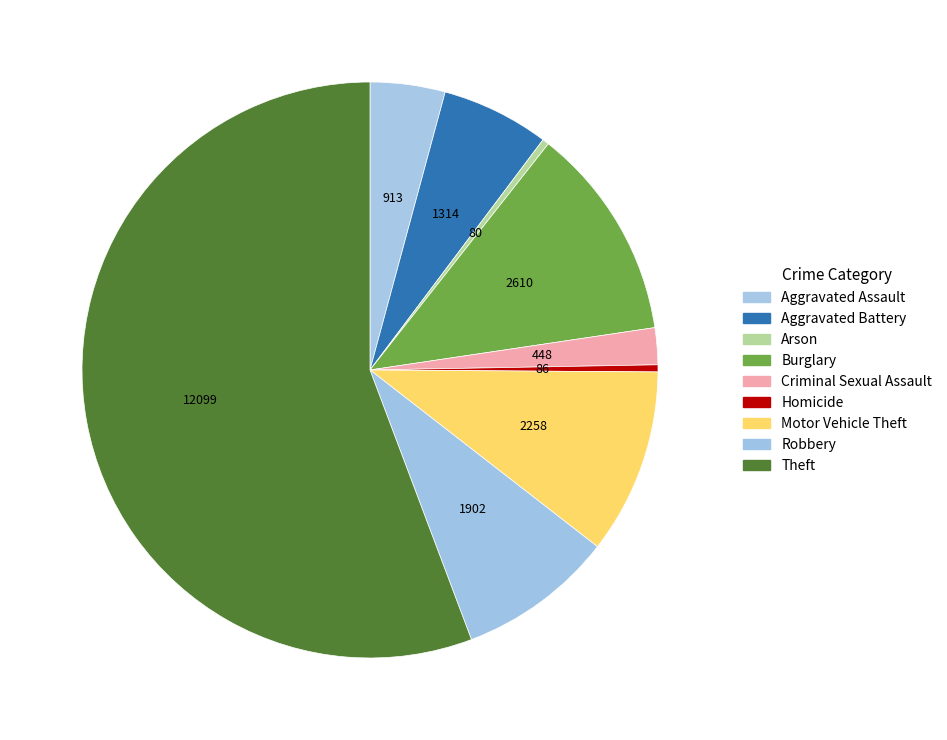

What percentage is NOT represented by Homicide?

99.6%